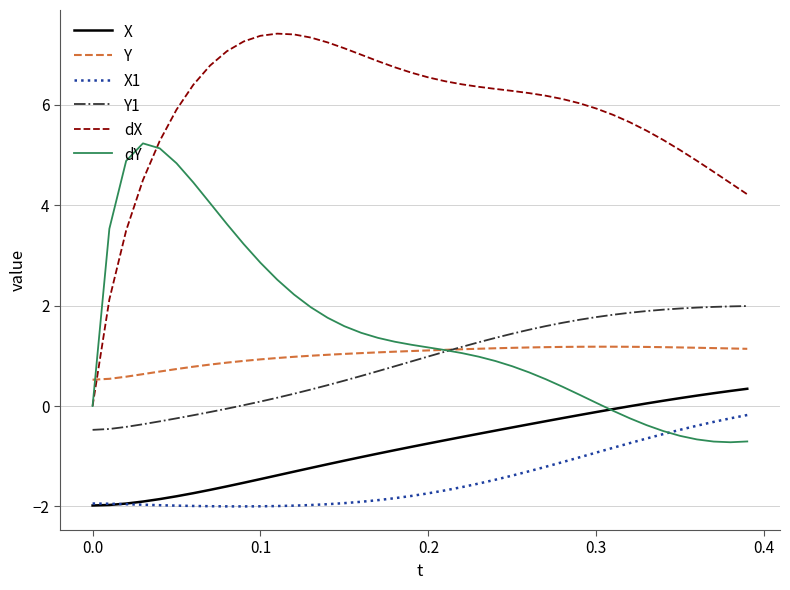

Is this an area chart (filled region under the line)?

No